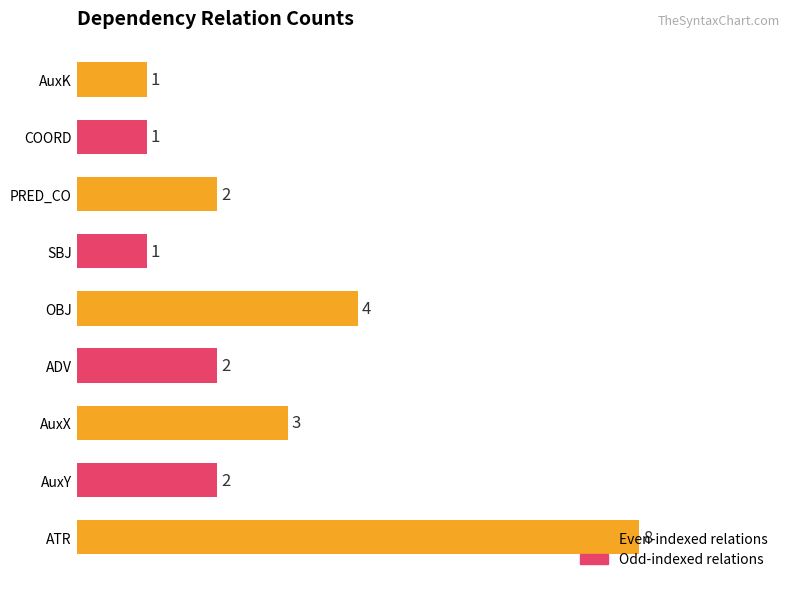

What is the greatest value displayed?

8